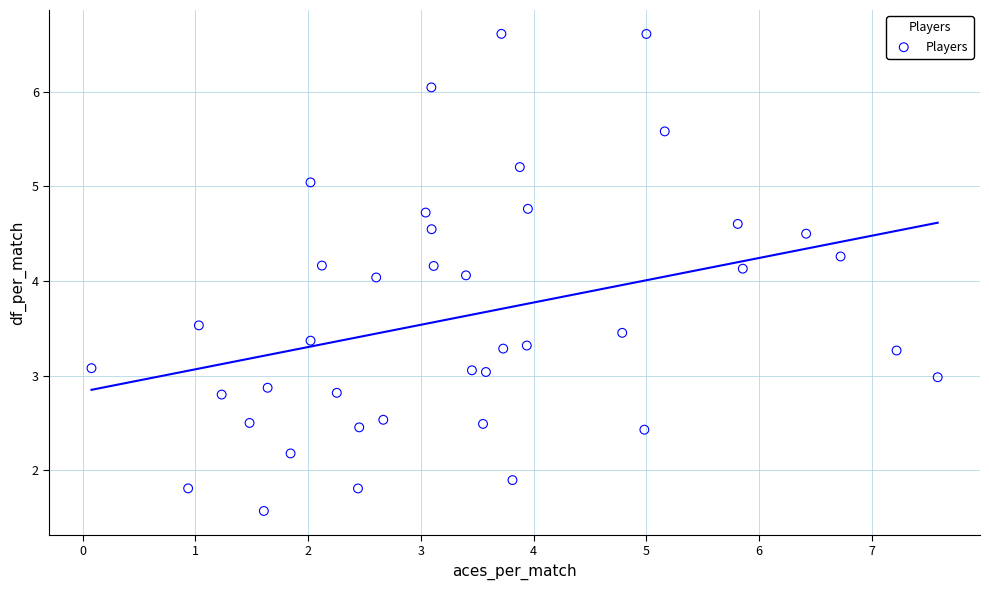

What is the range of X values (max minus min)?

7.5